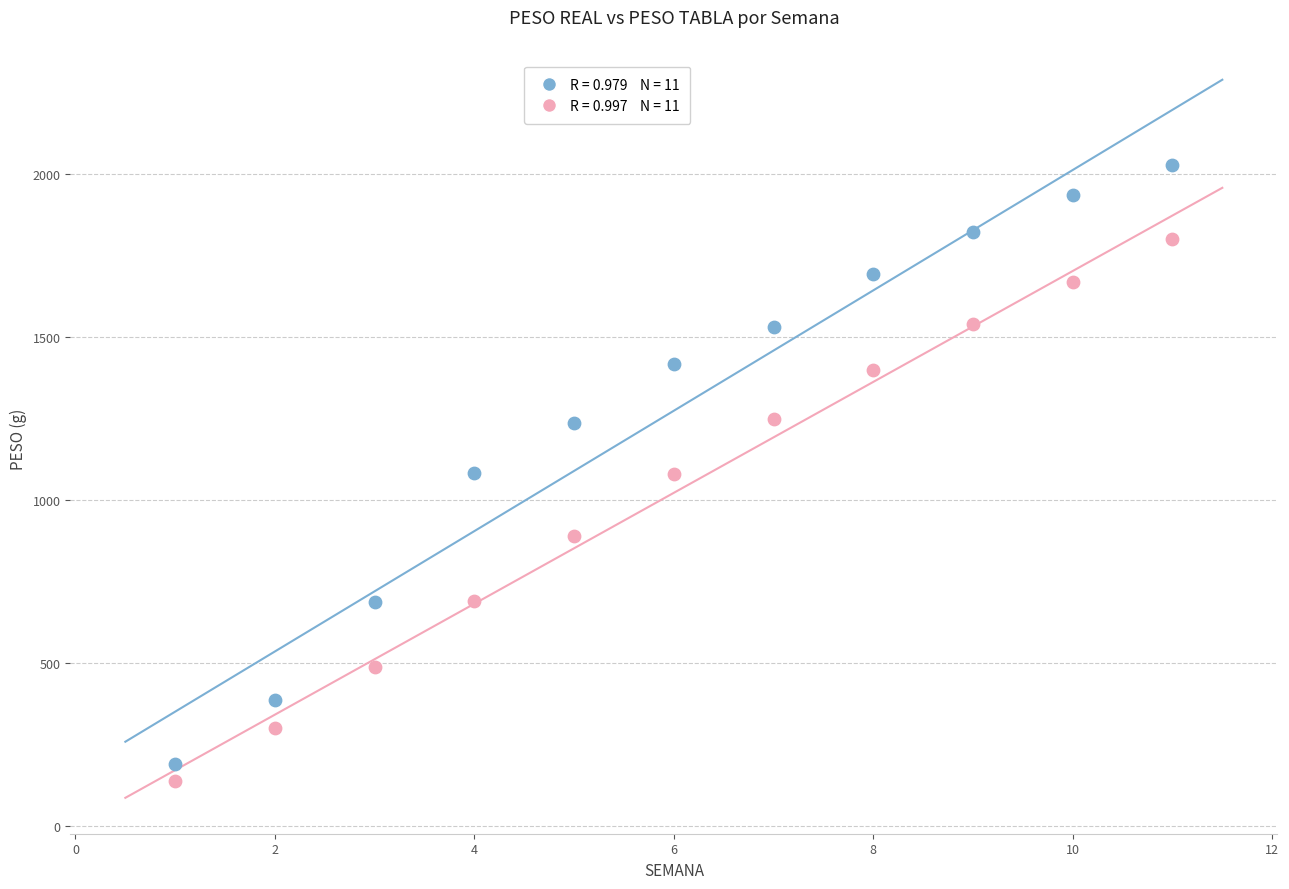

Across all data points, what is the range of X values (max minus min)?

10.0